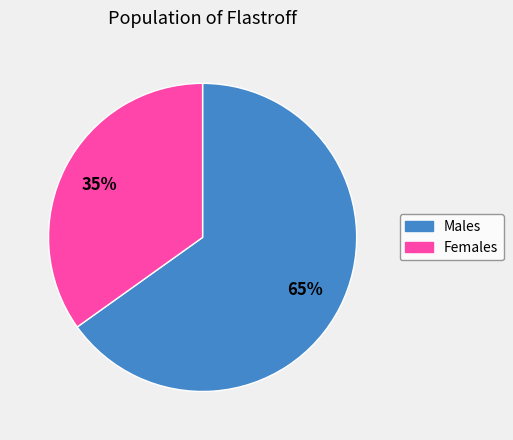

Approximately how many times larger is the value at Females compared to Males?

0.5